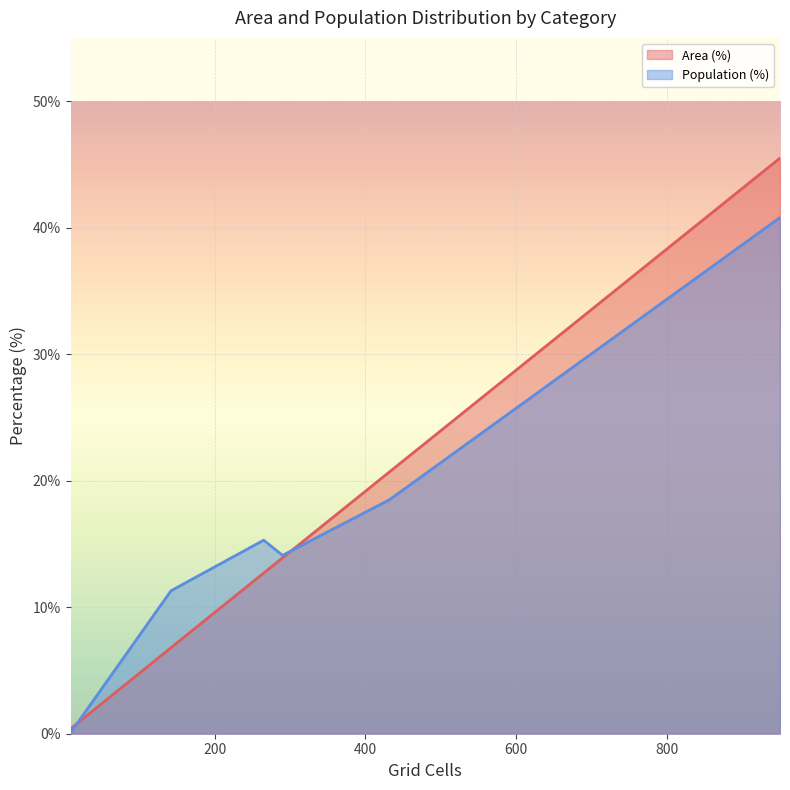

Is it true that Population (%) equals 15.3 at Only CT reachable within 60 min?

True